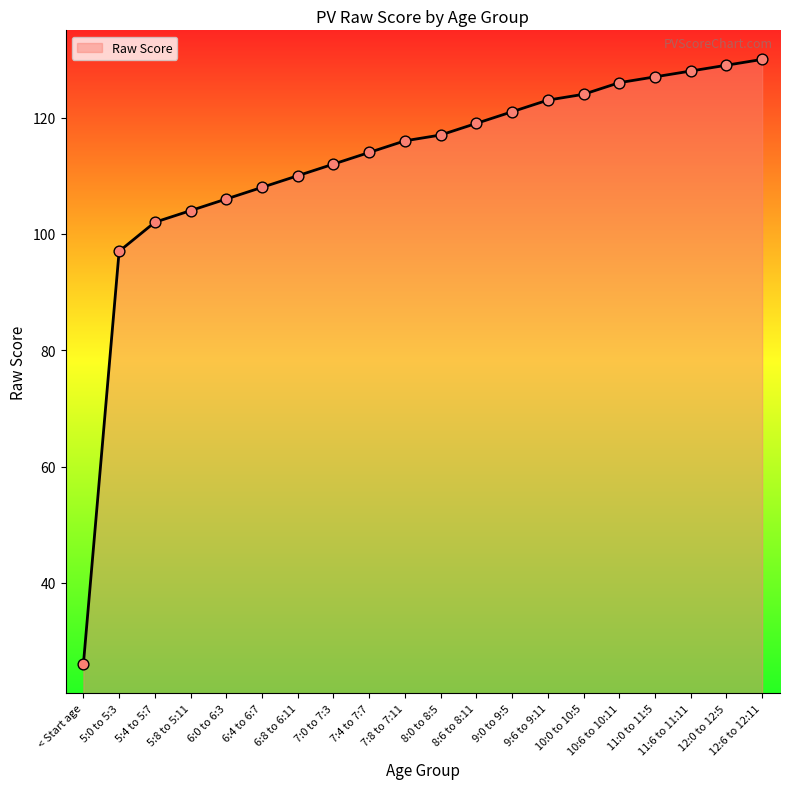

Between 5:4 to 5:7 and 6:4 to 6:7, which is larger?

6:4 to 6:7